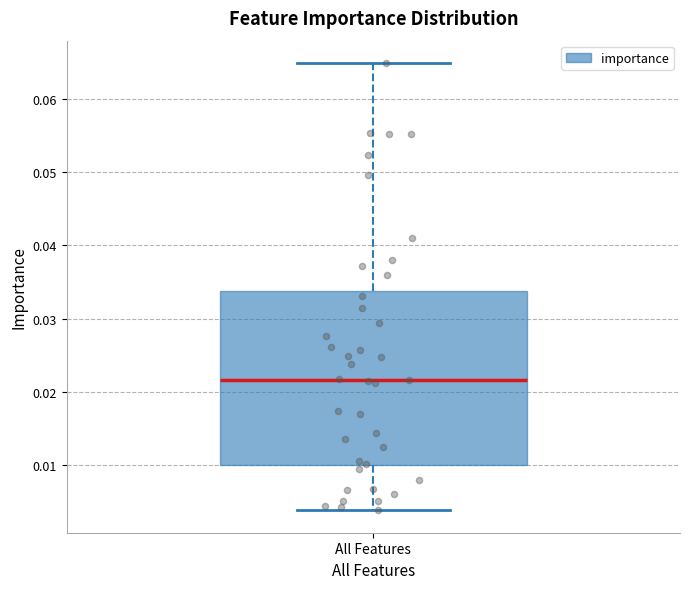

Transcribe this box plot: give where the median line is, the range the box spans, and where the two whiskers end, as read against the y-axis. The values are not printed on the chart, so give them approximately, as read against the axis.

median 0.022, box 0.010 to 0.034, whiskers 0.004 to 0.065